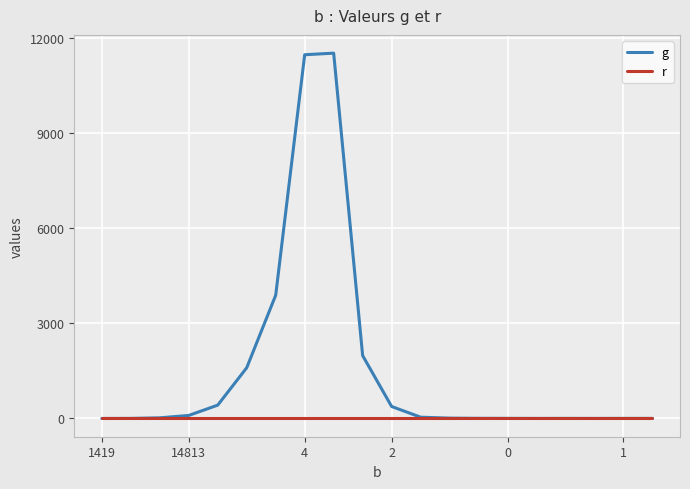

Which series has the widest spread of values?

g